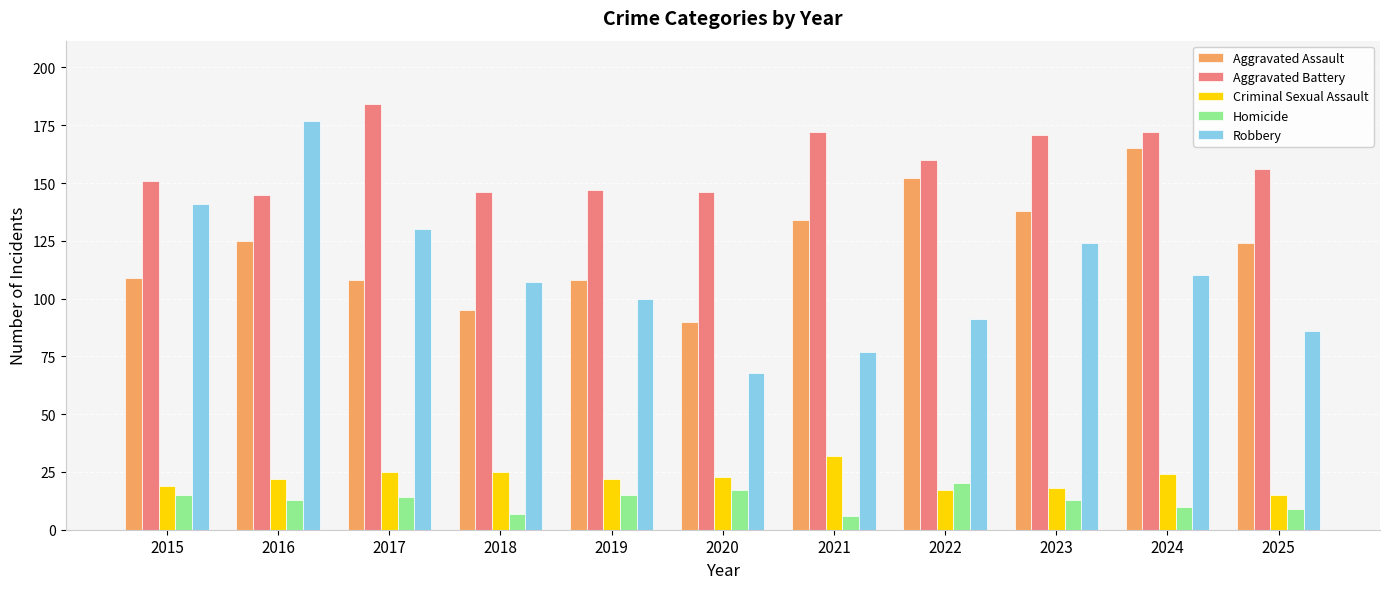

The value of Homicide at 2015 is 15. True or false?

True